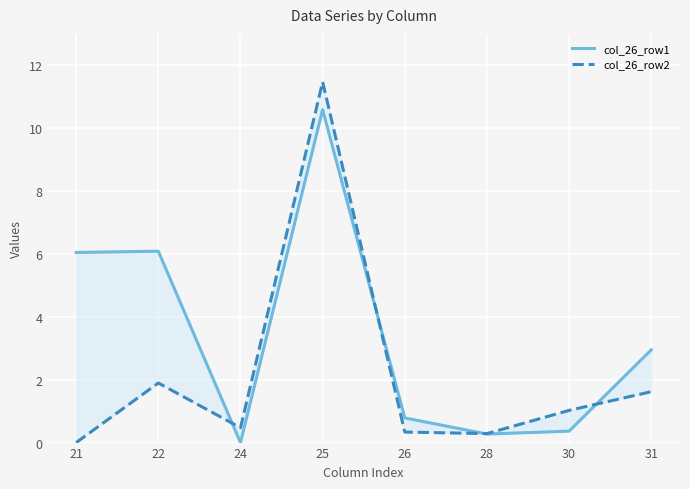

At how many categories does at least one series exceed 1?

5